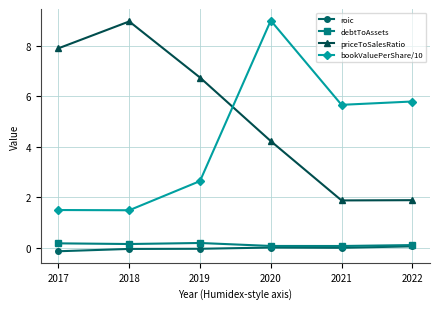

What is the sum of all debtToAssets values?

0.8